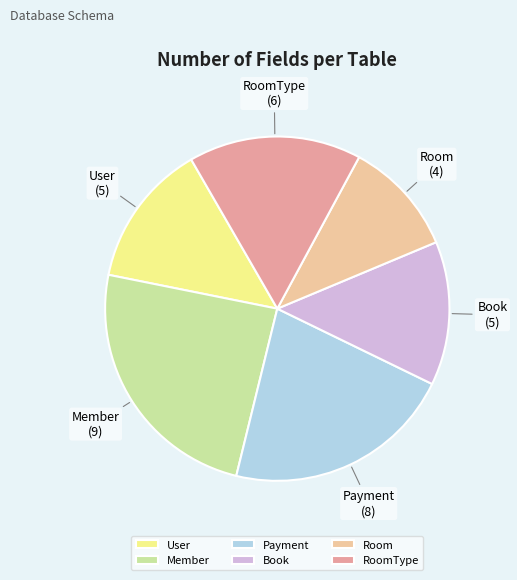

Which slice is the largest?

Member